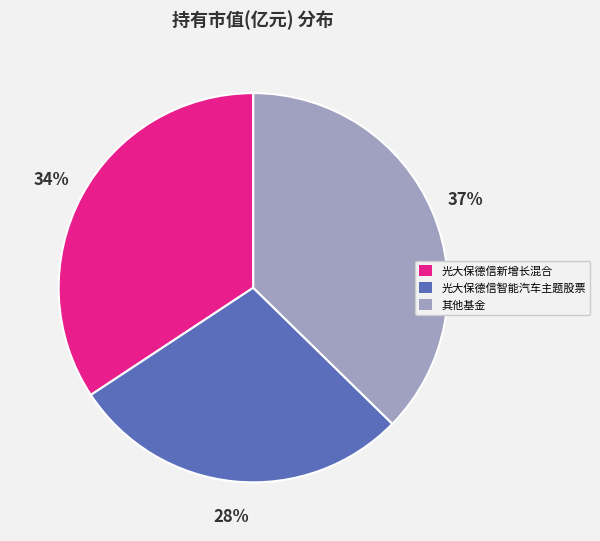

To the nearest percent, what is the difference between the largest and smallest slice percentages?

9%